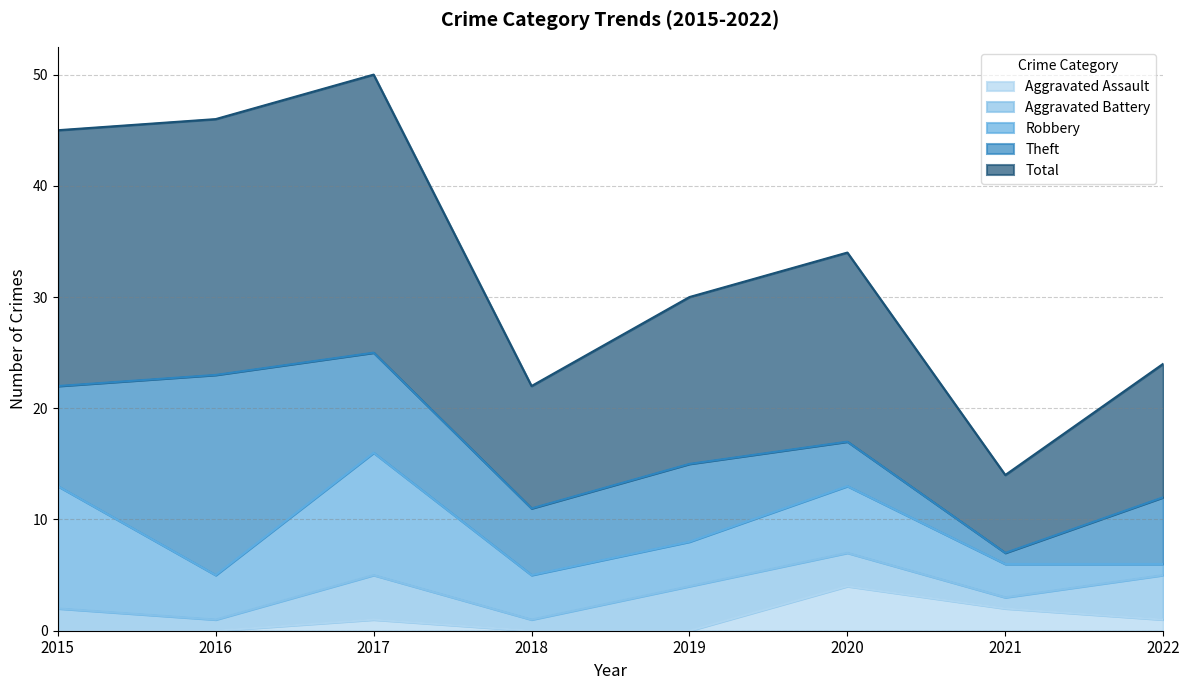

What is the spread (max minus min) of values at 2022?

11